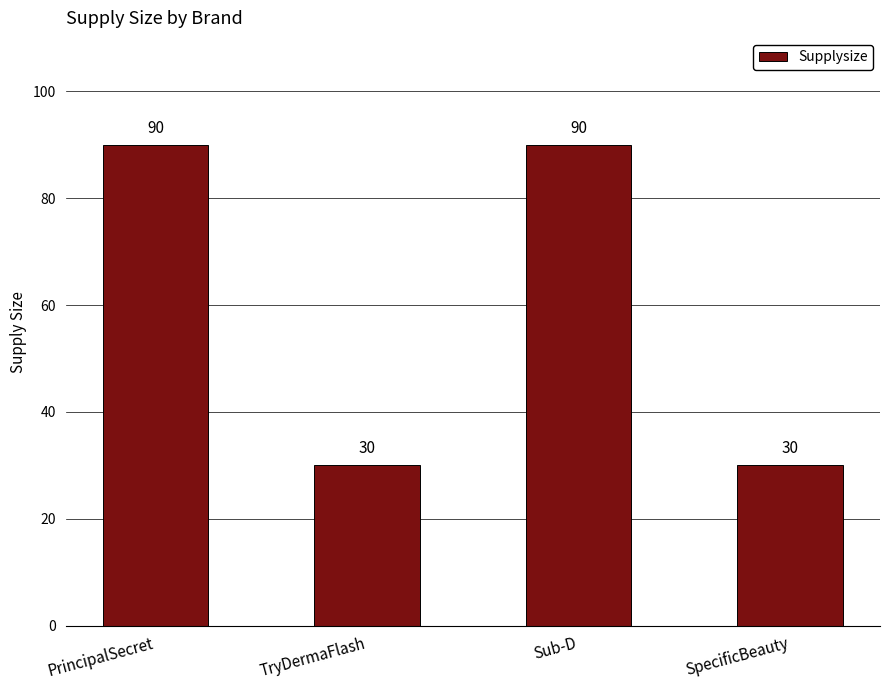

Between PrincipalSecret and TryDermaFlash, which is larger?

PrincipalSecret